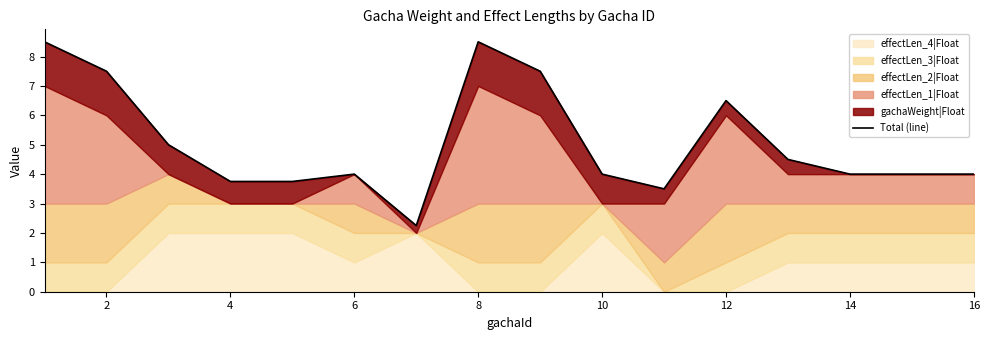

Reading left to right, list all the values displayed in this chart.

8.5	7.5	5.0	3.8	3.8	4.0	2.2	8.5	7.5	4.0	3.5	6.5	4.5	4.0	4.0	4.0